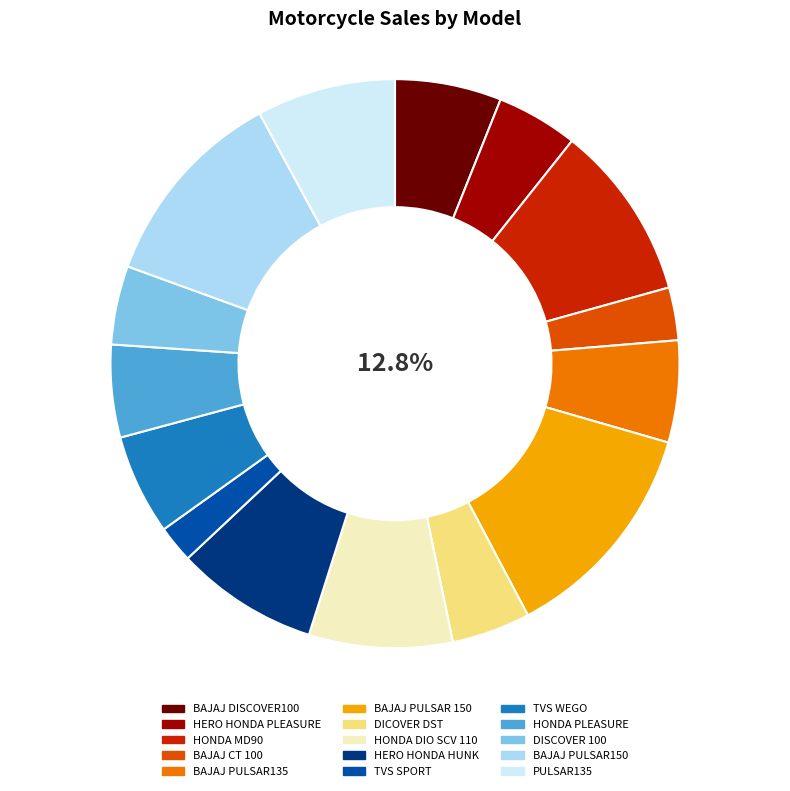

Combined, what portion of the pie is HONDA PLEASURE and BAJAJ CT 100?

8.3%